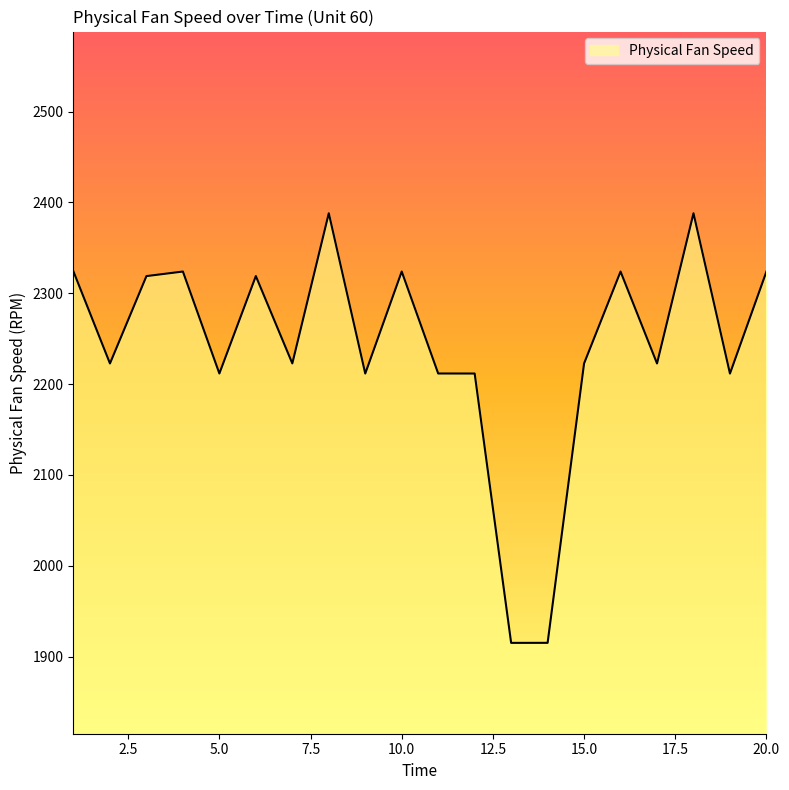

How many values are below 2222?

7